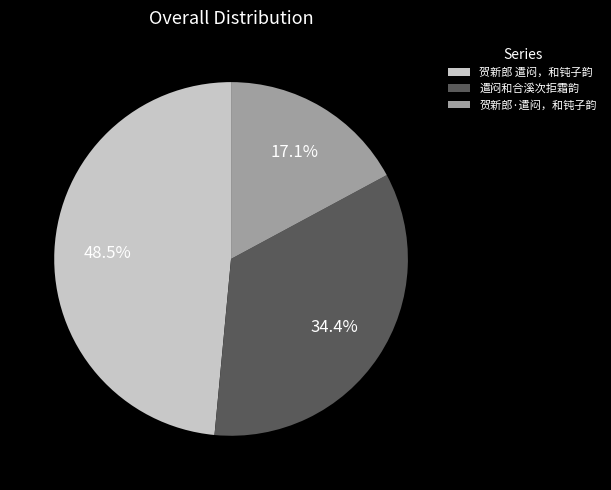

Is 贺新郎 遣闷，和钝子韵 the majority of the pie?

No